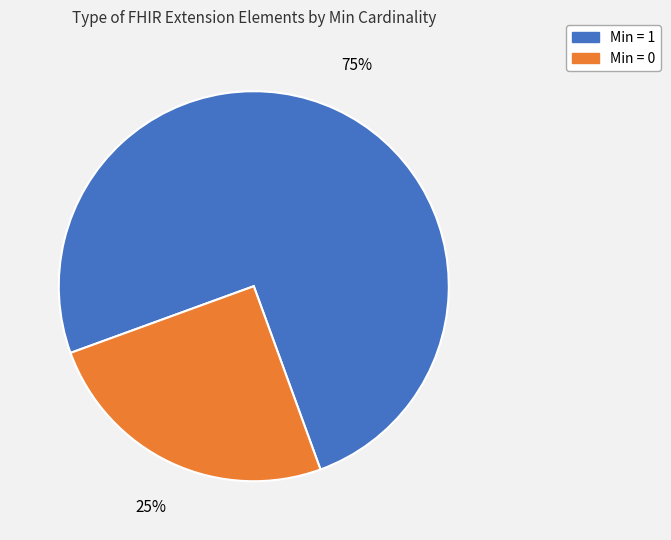

Rank the categories by value from highest to lowest.

Min = 1, Min = 0